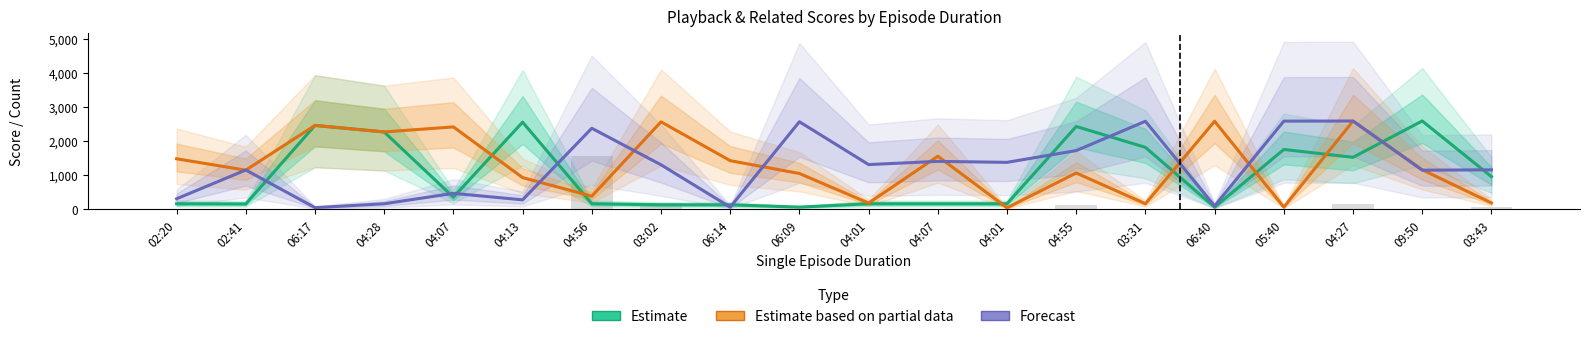

How many bars are there in each group?

3